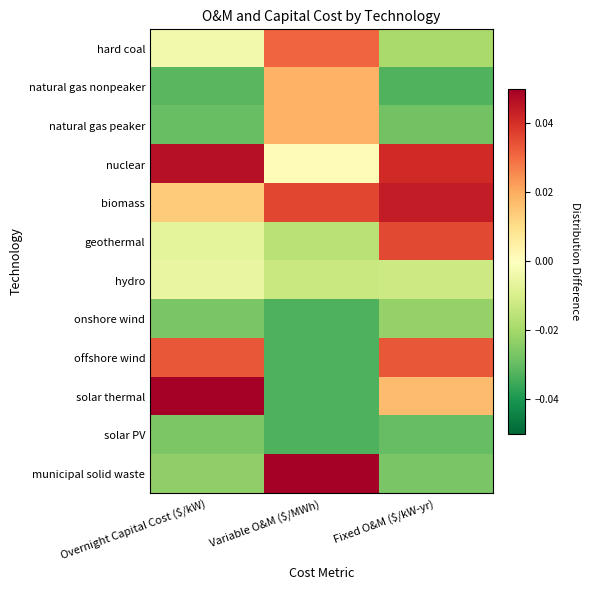

How many data points does each series have?

3